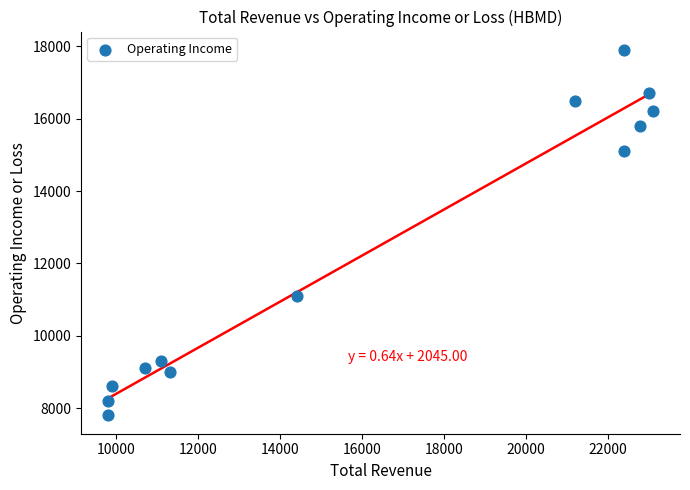

What Y value in the scatter plot is closest to 12850?

11100